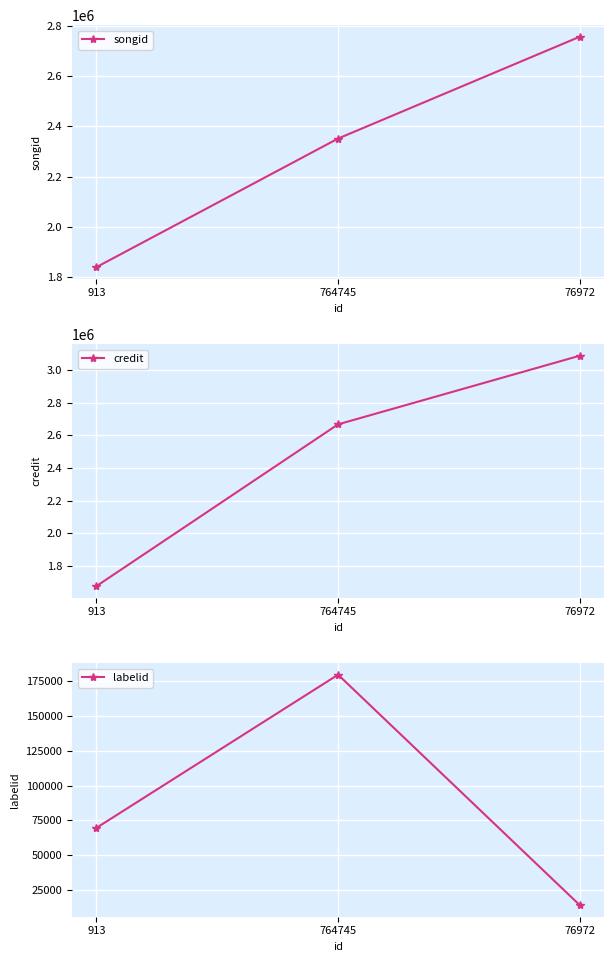

What is the sum of all credit values?

7429601